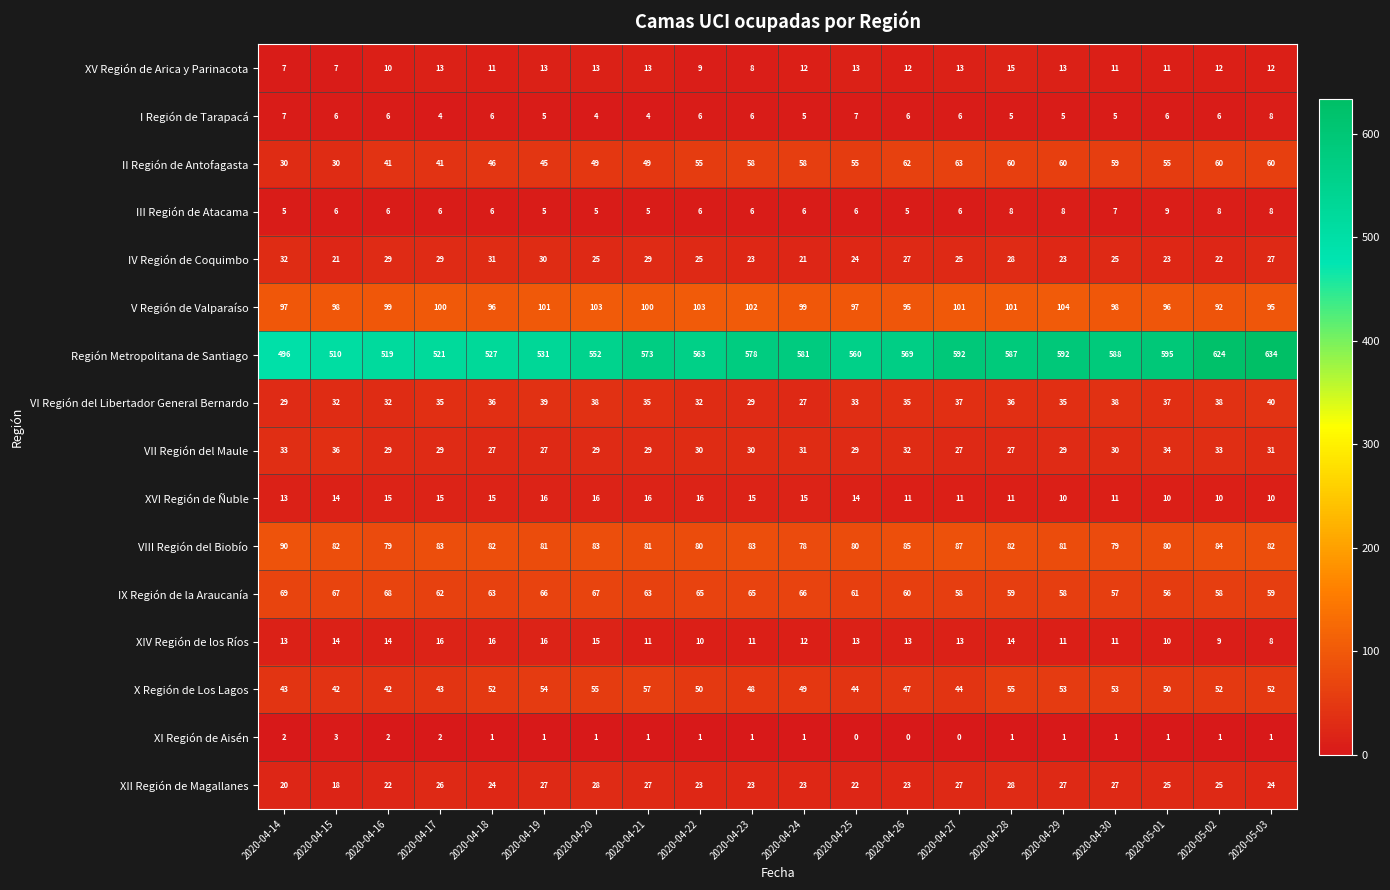

Which series changed the most between 2020-04-24 and 2020-04-29?

Región Metropolitana de Santiago